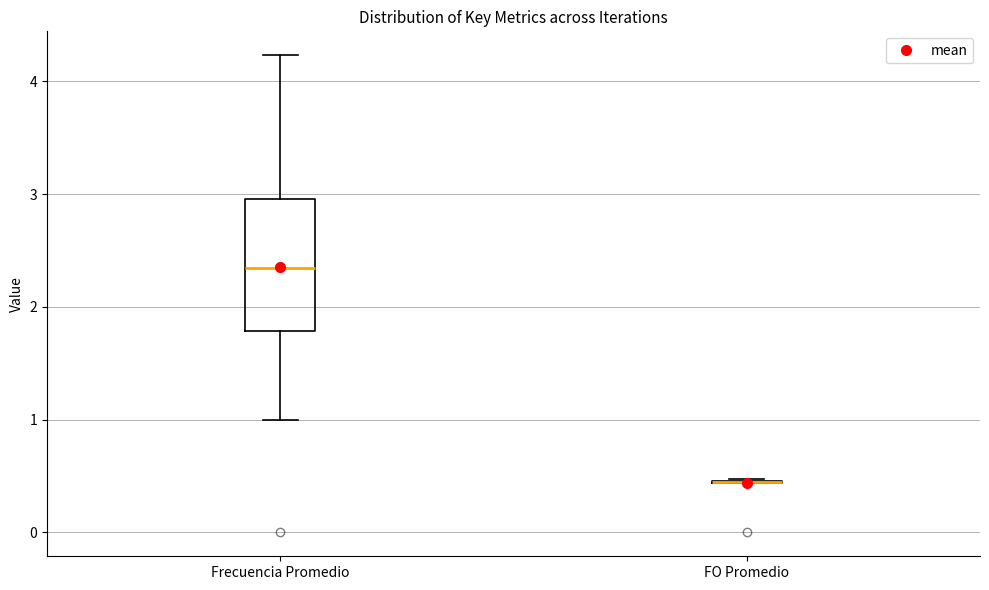

Where is the lower edge of the box for Frecuencia Promedio on the y-axis? The values are not printed on the chart, so give them approximately, as read against the axis.

1.8